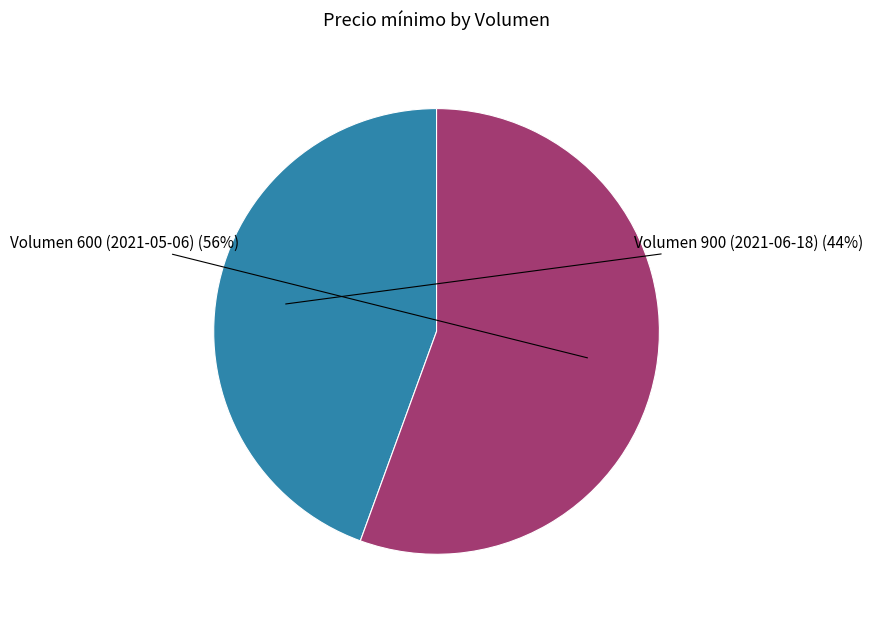

Which category has the biggest portion of the pie?

Volumen 600 (2021-05-06)